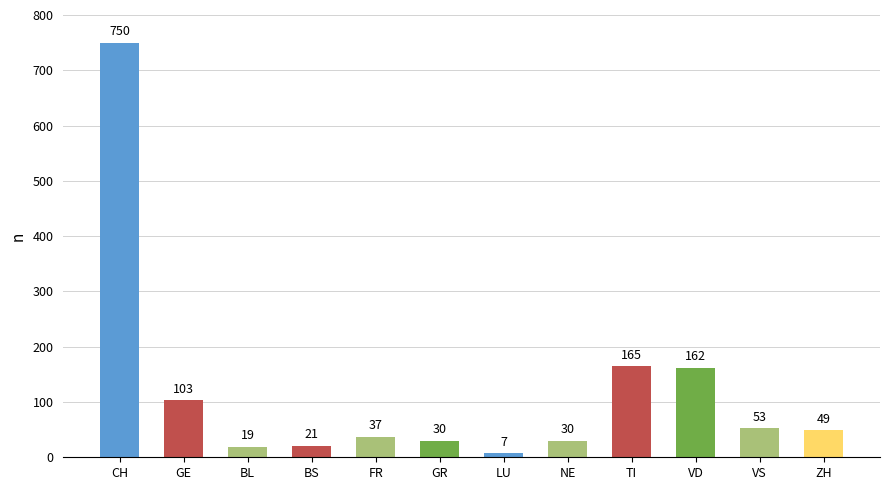

Which category has the lowest value across all series?

LU